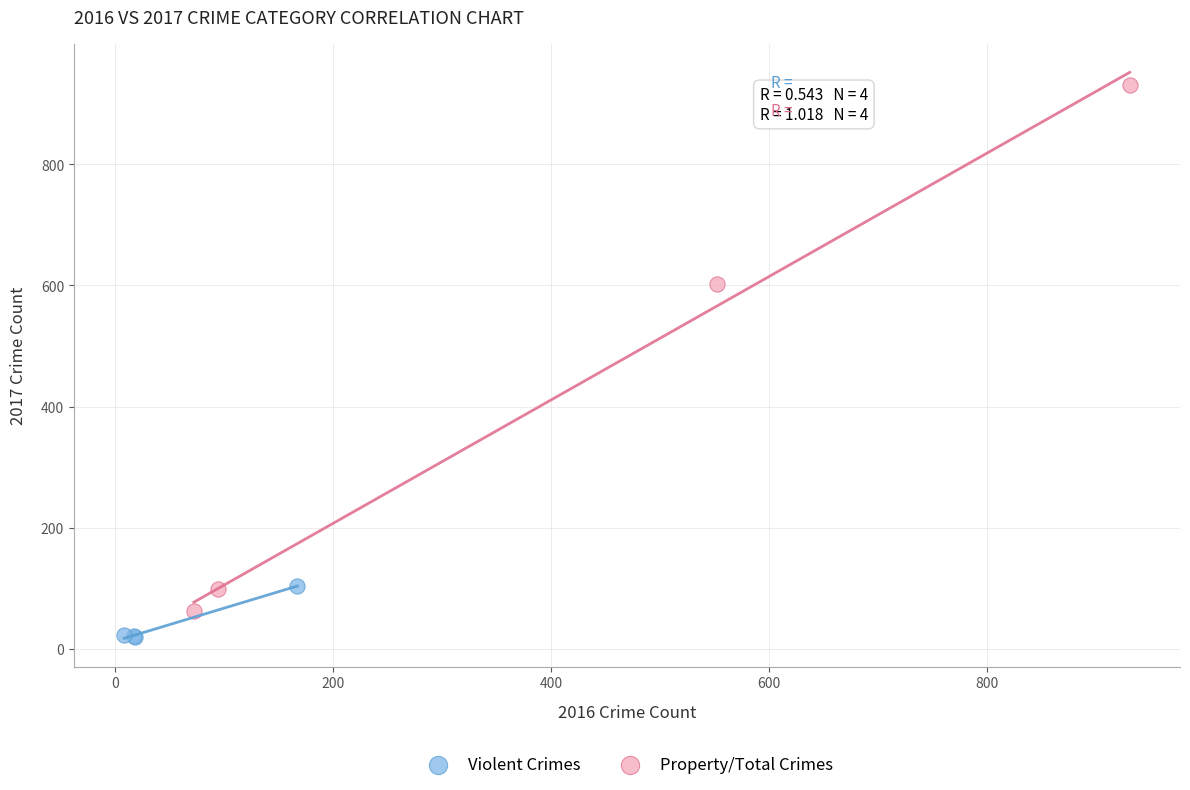

Which series has the largest Y range (max minus min)?

Property/Total Crimes